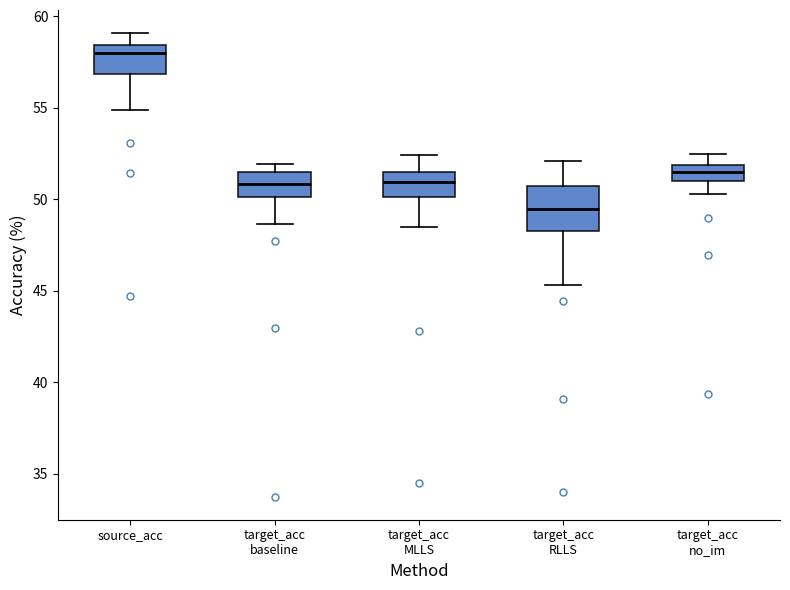

Which box has the lowest median line?

target_acc RLLS